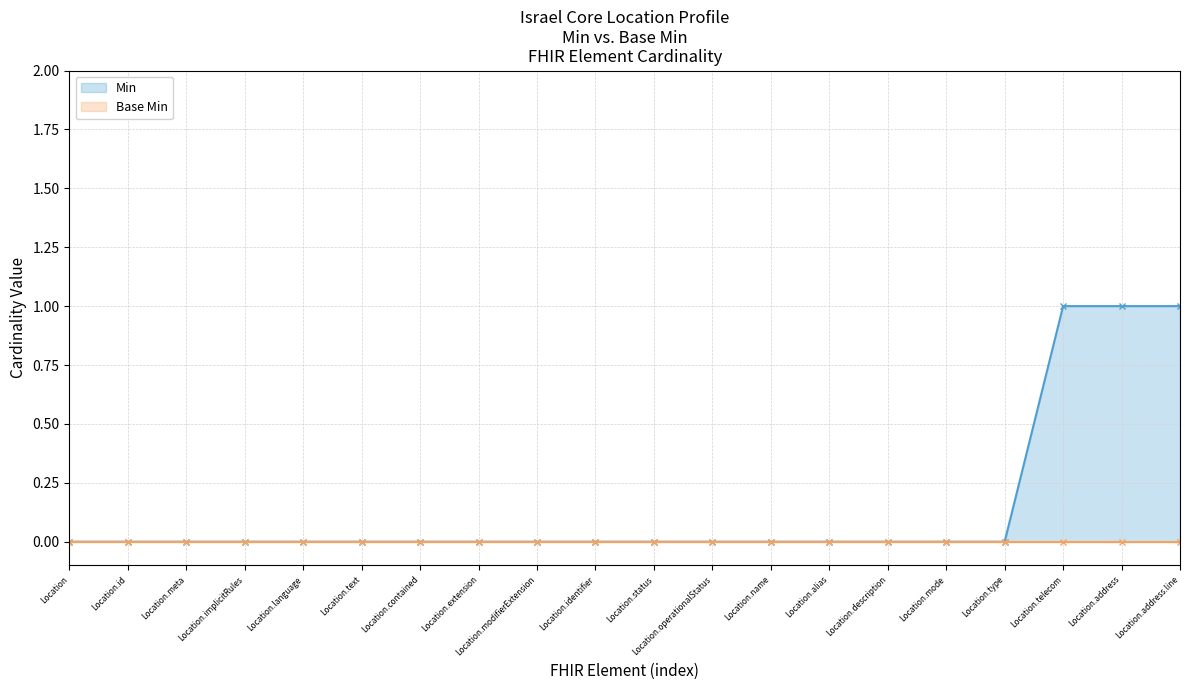

List the labels in order of value, smallest first.

Location, Location.id, Location.meta, Location.implicitRules, Location.language, Location.text, Location.contained, Location.extension, Location.modifierExtension, Location.identifier, Location.status, Location.operationalStatus, Location.name, Location.alias, Location.description, Location.mode, Location.type, Location.telecom, Location.address, Location.address.line